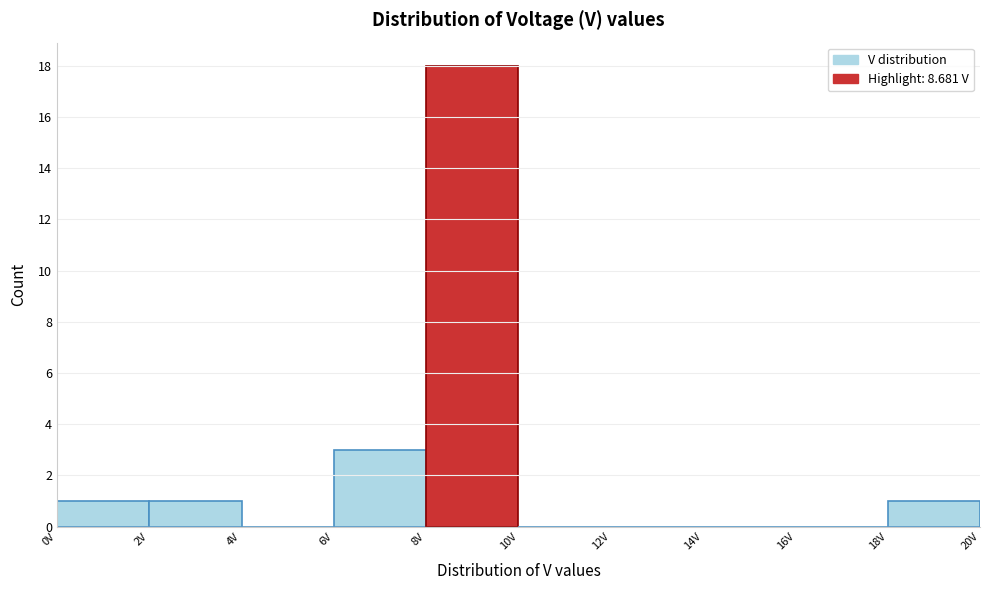

Reading left to right, list every bar in this chart as the range it spans on the x-axis followed by its height. The values are not printed on the chart, so give them approximately, as read against the axis.

0 to 2: 1
2 to 4: 1
4 to 6: 0
6 to 8: 3
8 to 10: 18
10 to 12: 0
12 to 14: 0
14 to 16: 0
16 to 18: 0
18 to 20: 1